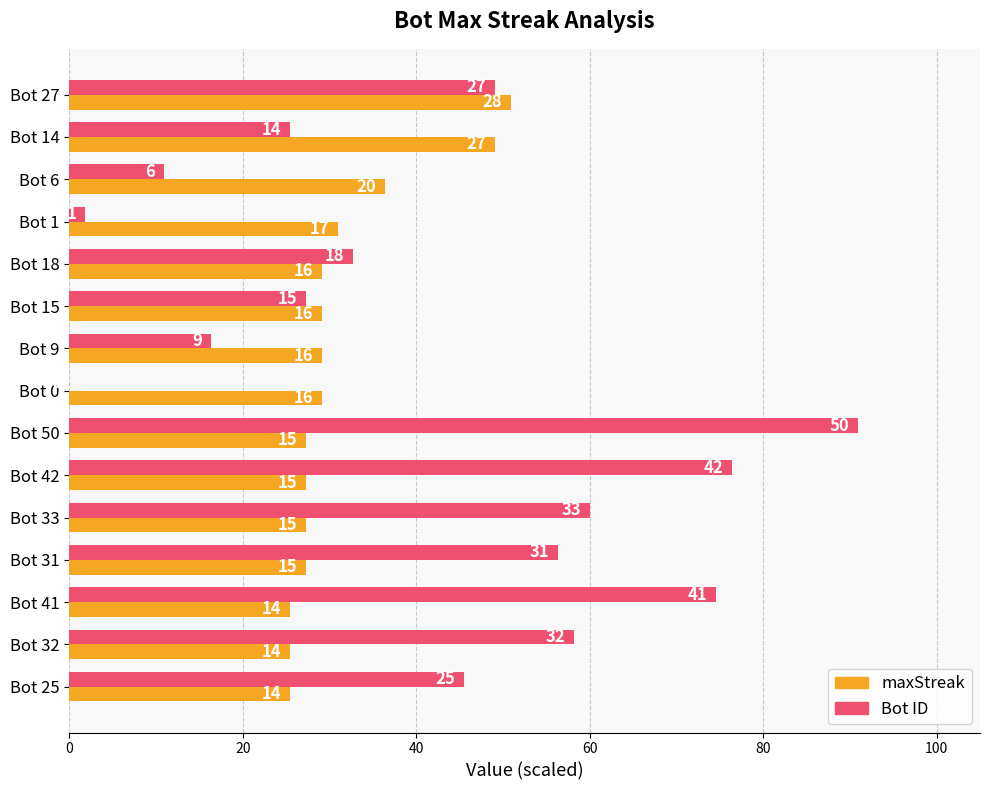

True or false: Bot has a value of 56.6 at Bot 18.

False